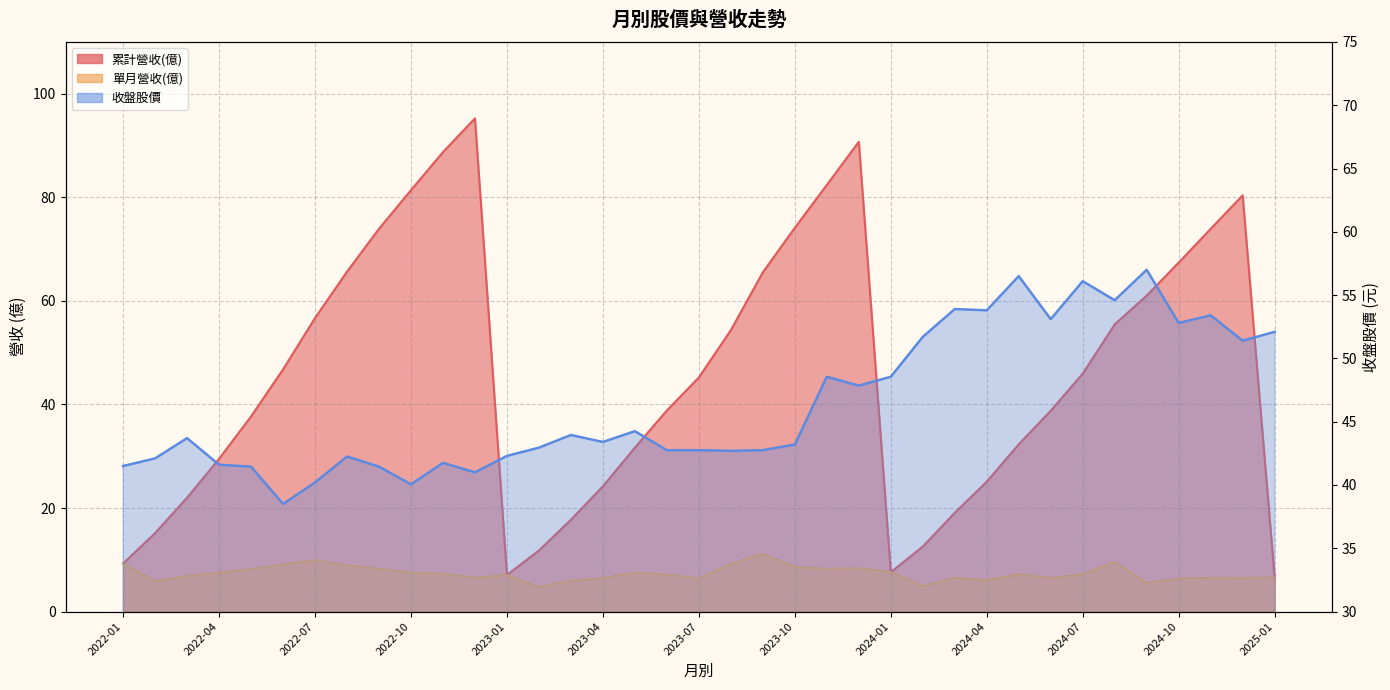

Where is 收盤股價 nearest to the value 47?

2023-12